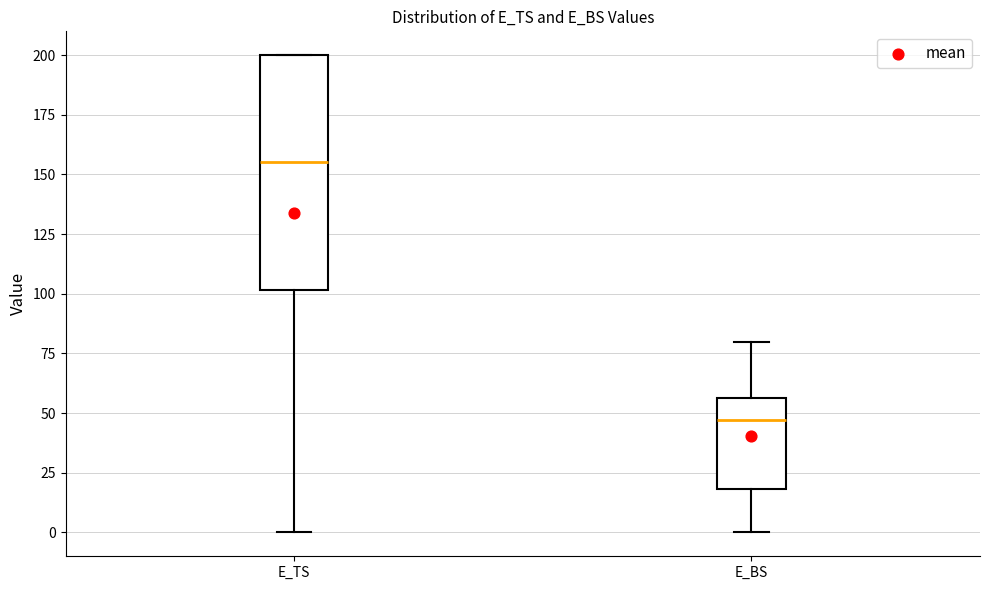

Which box has the highest median line?

E_TS